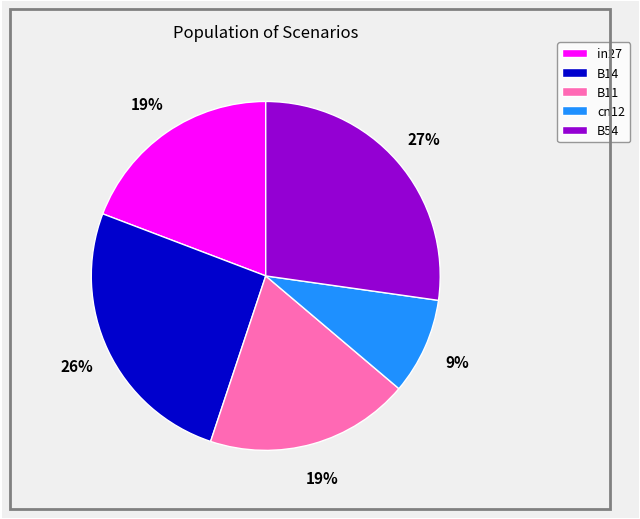

The in27 slice represents 30% of the pie. True or false?

False